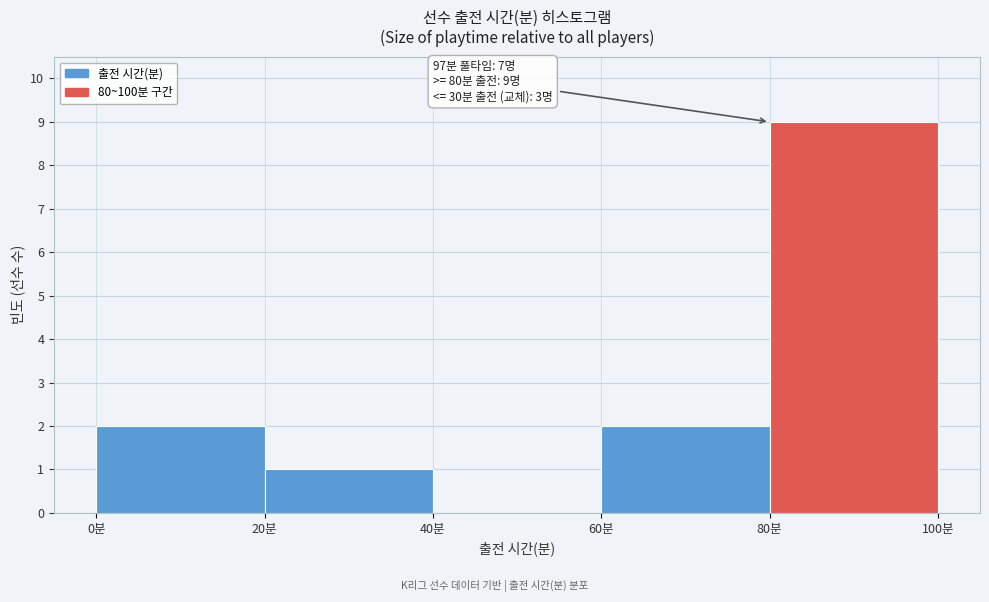

Over which range of the x-axis is the bar tallest?

80 to 100